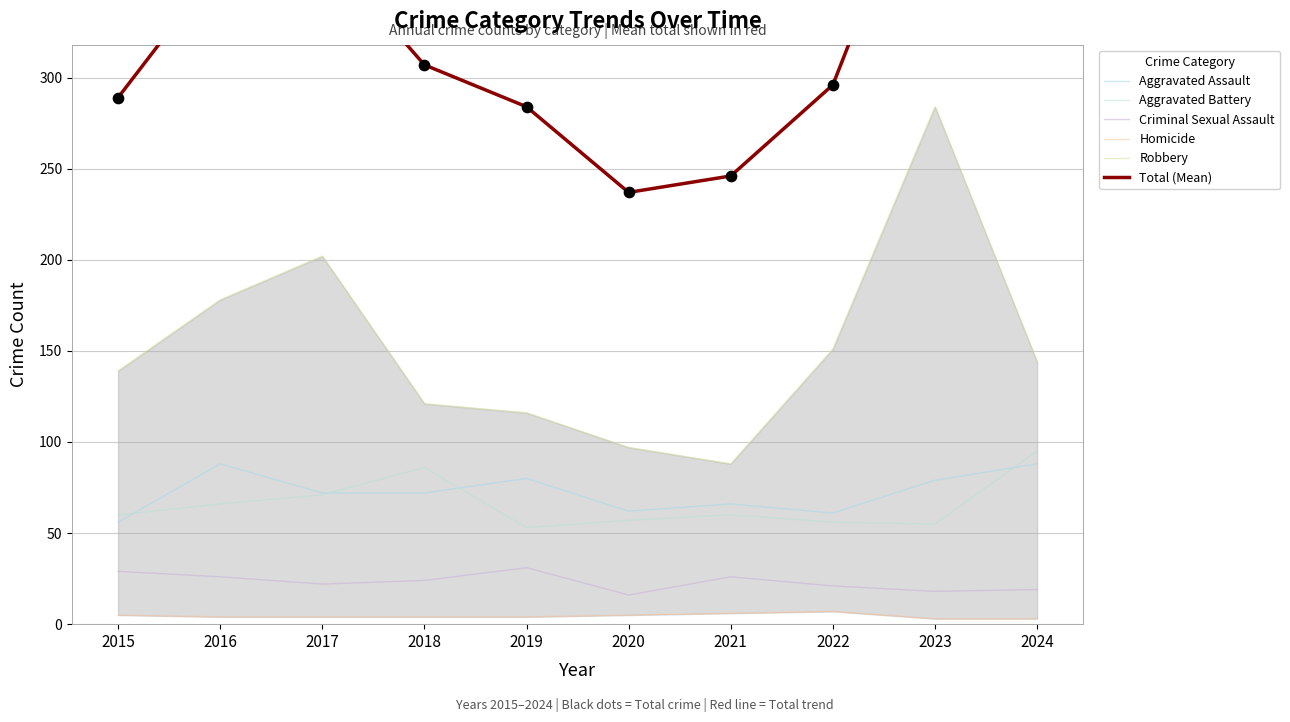

Is the value of Robbery at 2017 greater than the value of Criminal Sexual Assault at 2019?

Yes